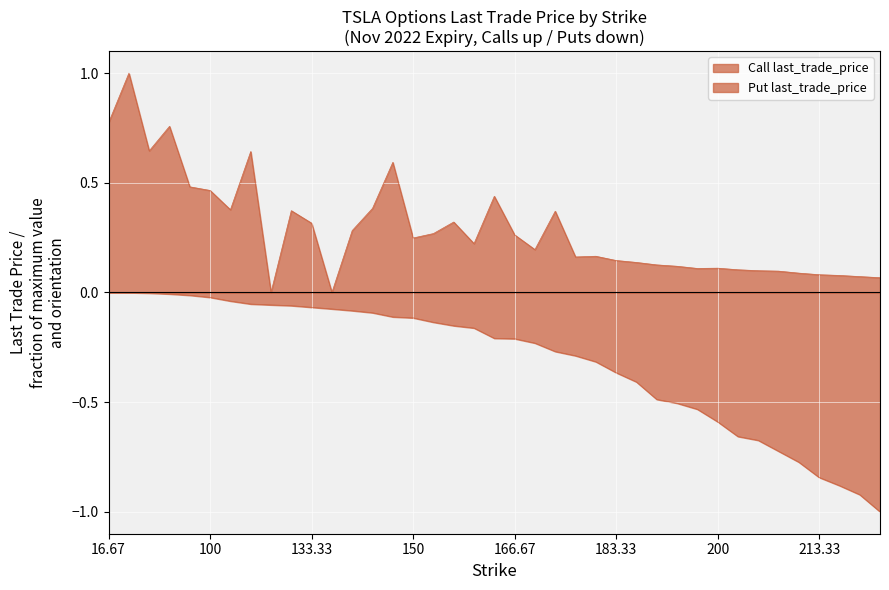

Between 170 and 83.33, which is larger?

83.33